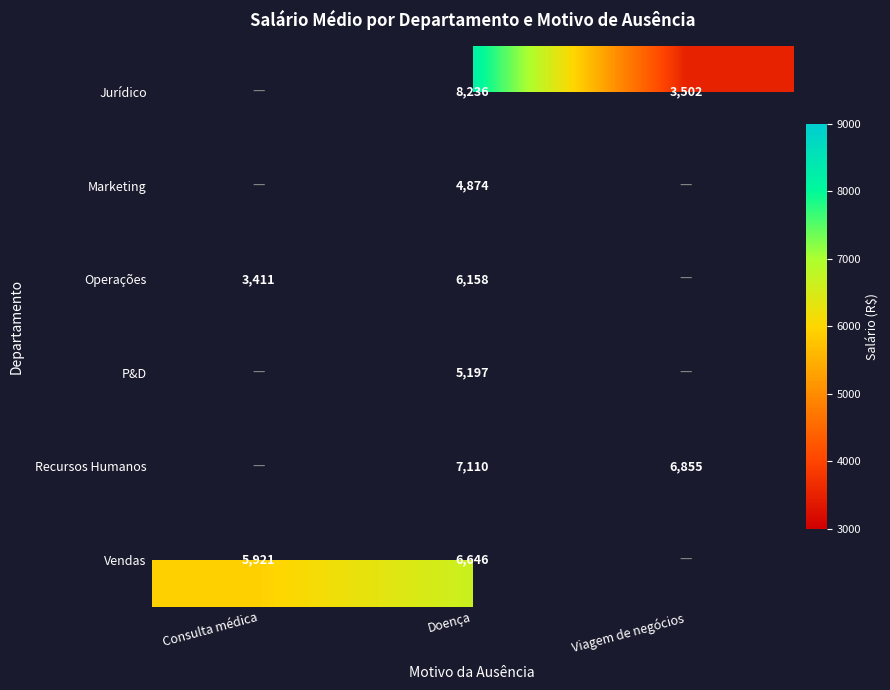

What is the total value across all series at Doença?

38221.0